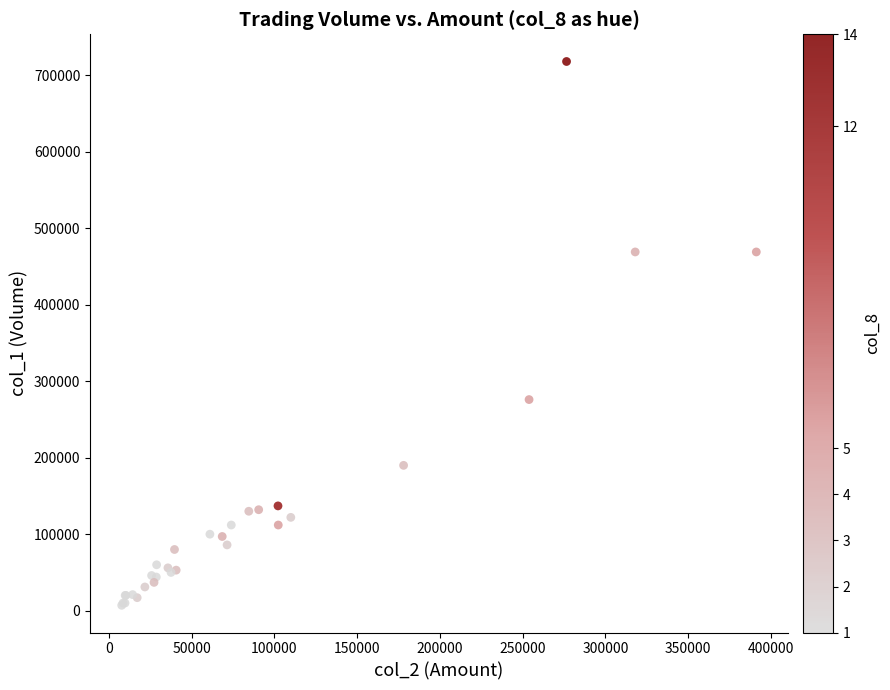

What Y value in the scatter plot is closest to 362500?

276000